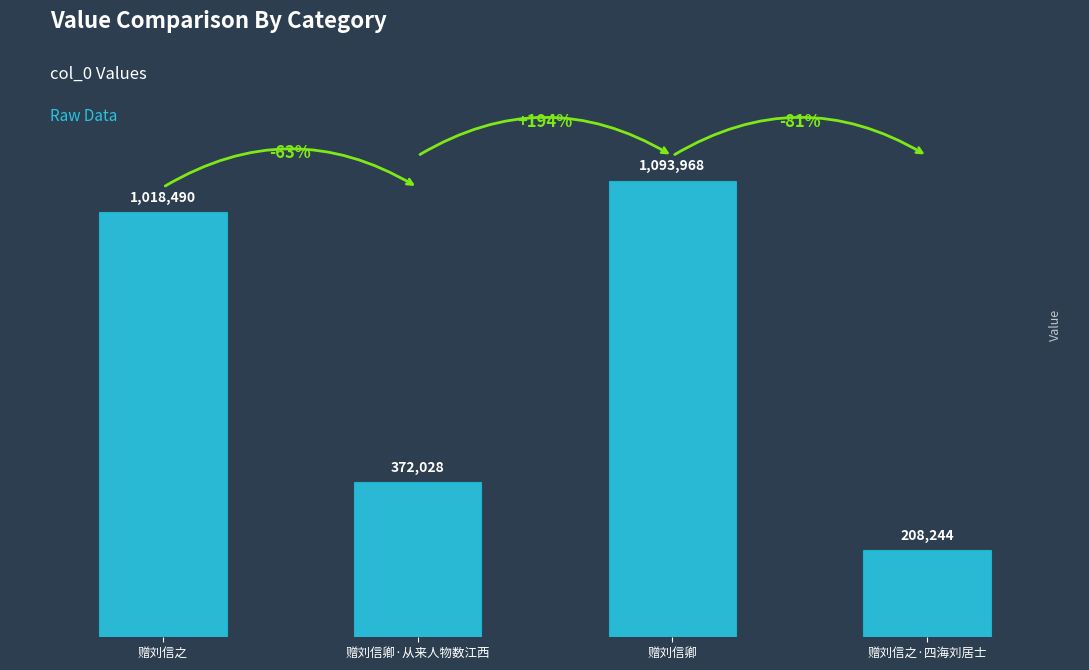

Where is the data nearest to the value 651106?

赠刘信卿·从来人物数江西